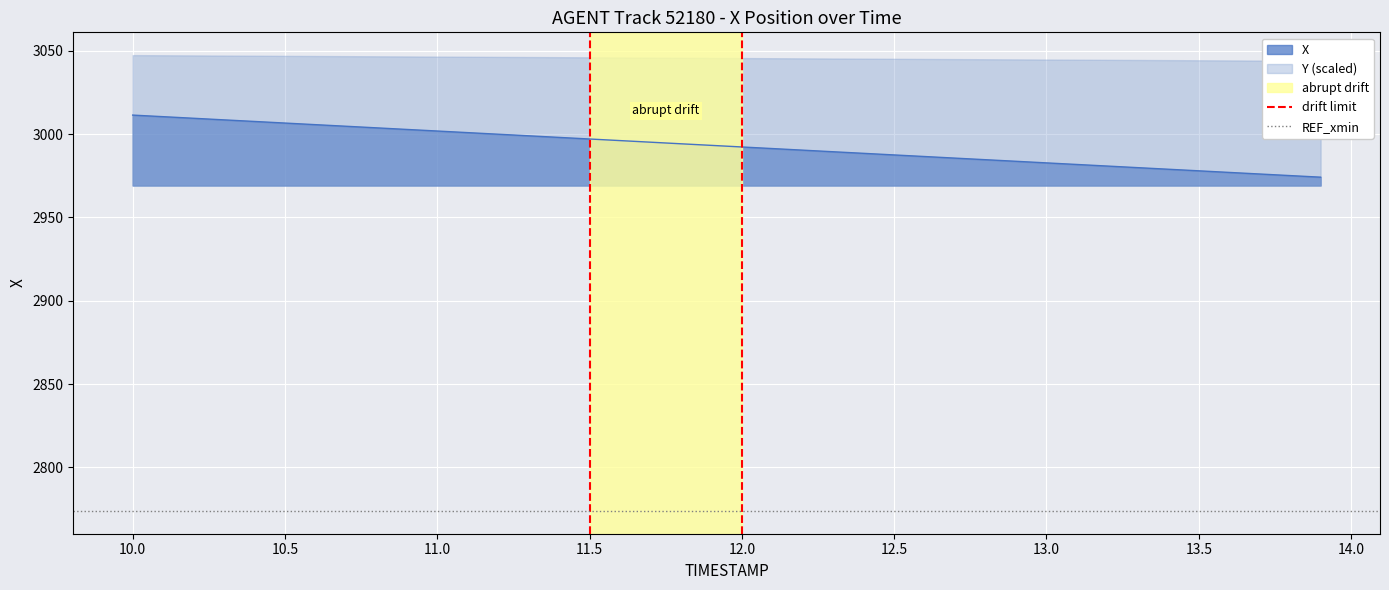

True or false: X has a value of 4316.0 at 11.0.

False